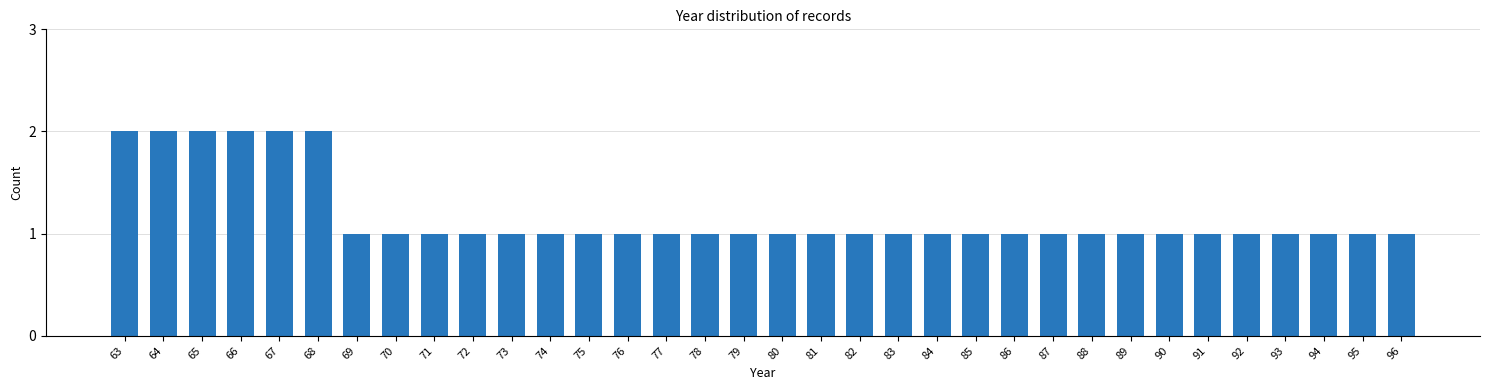

Is it true that the value at 74 is 1?

True